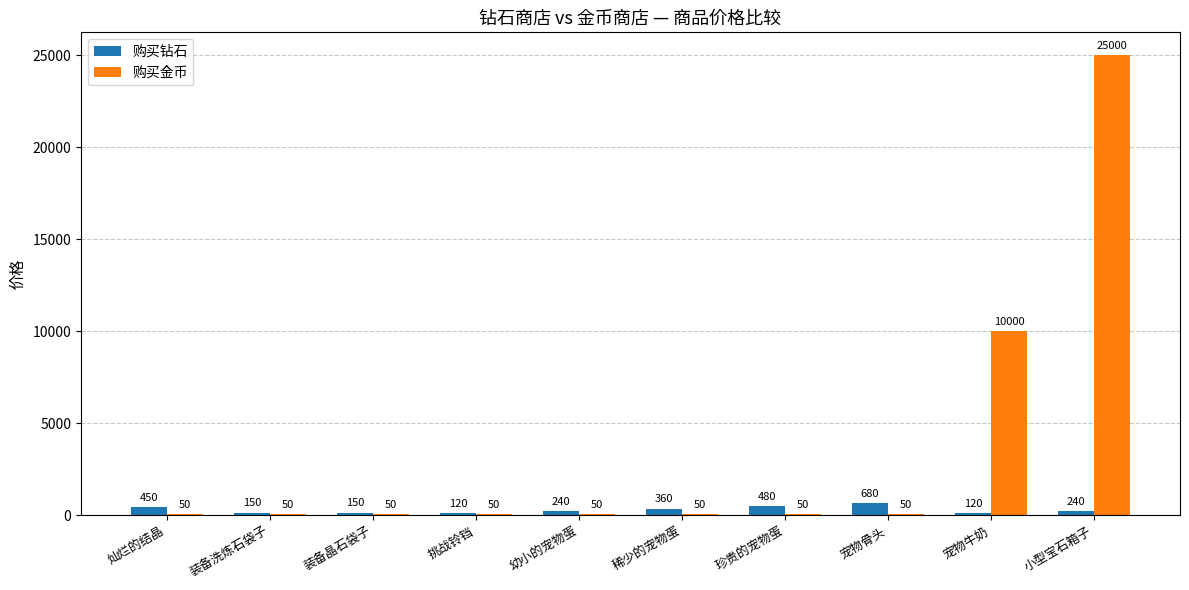

Reading right to left, list all the values displayed in this chart.

购买钻石: 240	120	680	480	360	240	120	150	150	450
购买金币: 25000	10000	50	50	50	50	50	50	50	50